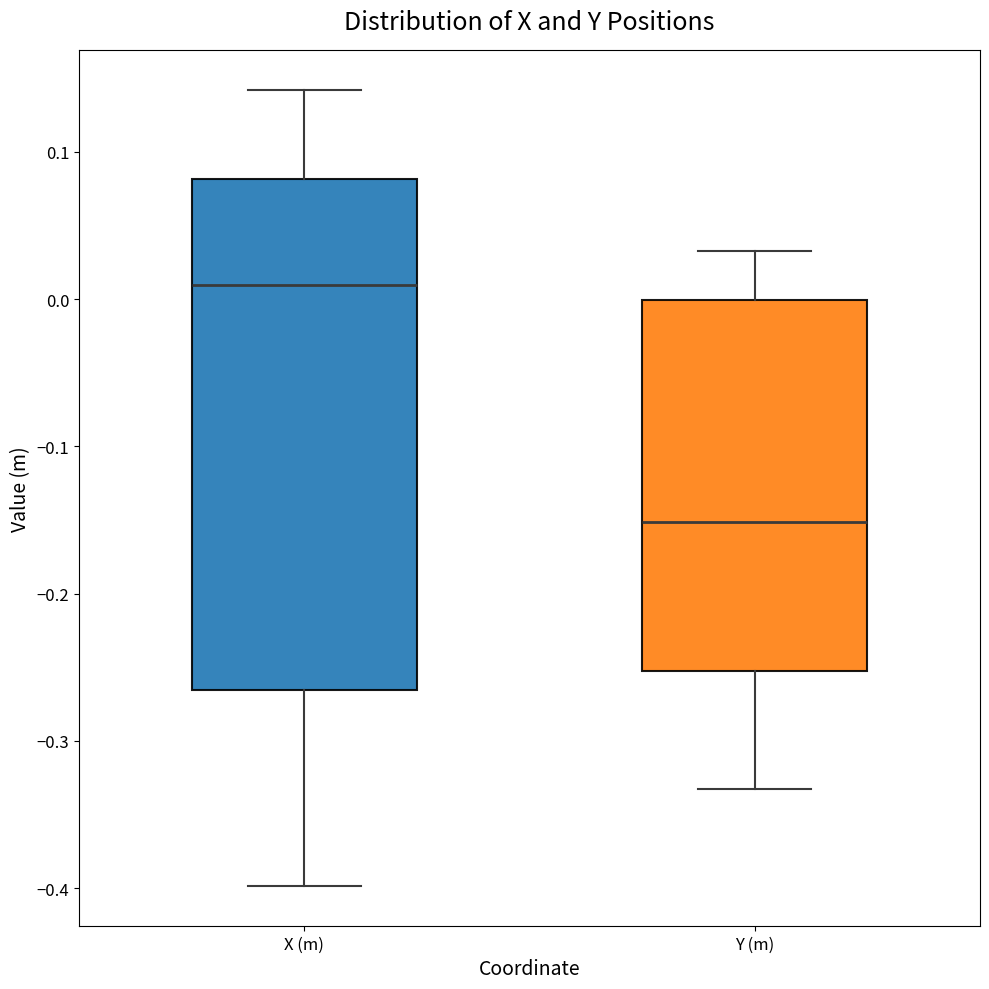

Which box has the lowest median line?

Y (m)